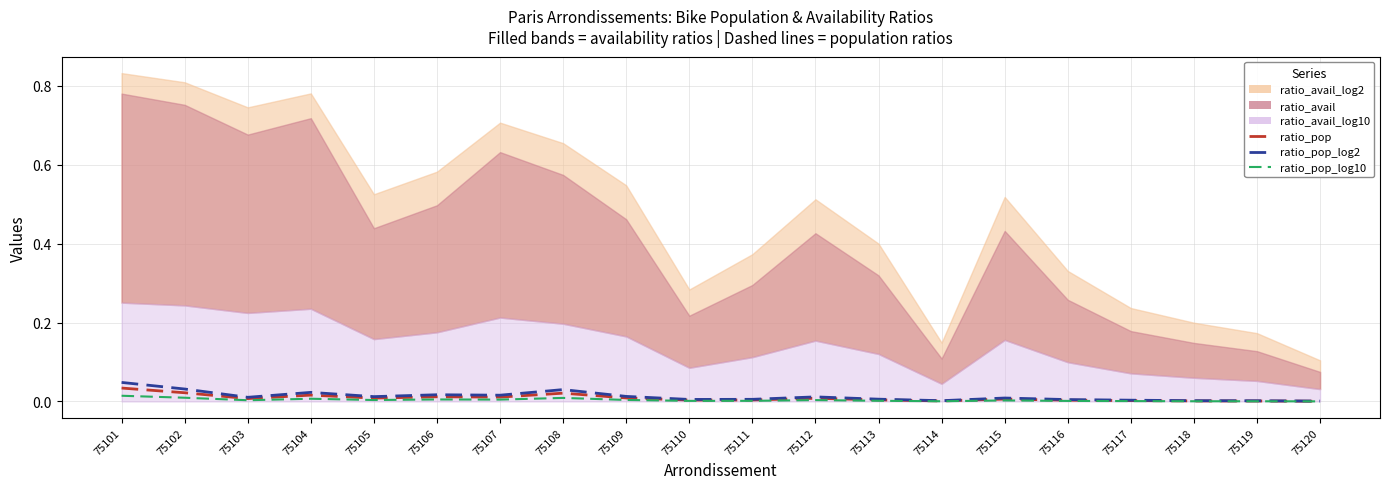

Between 75101 and 75103, which is larger?

75101